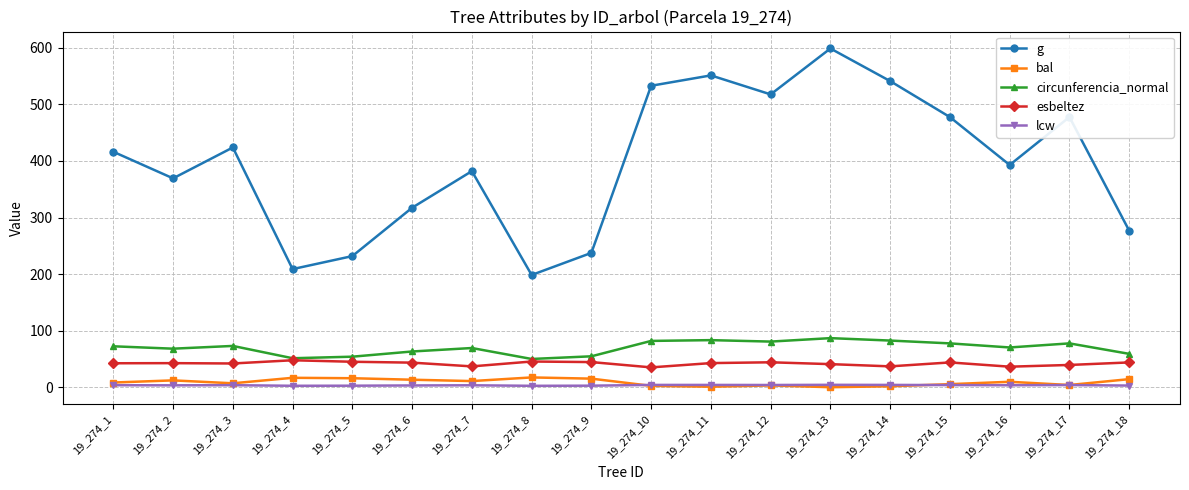

How many interior local peaks does the g series have?

5